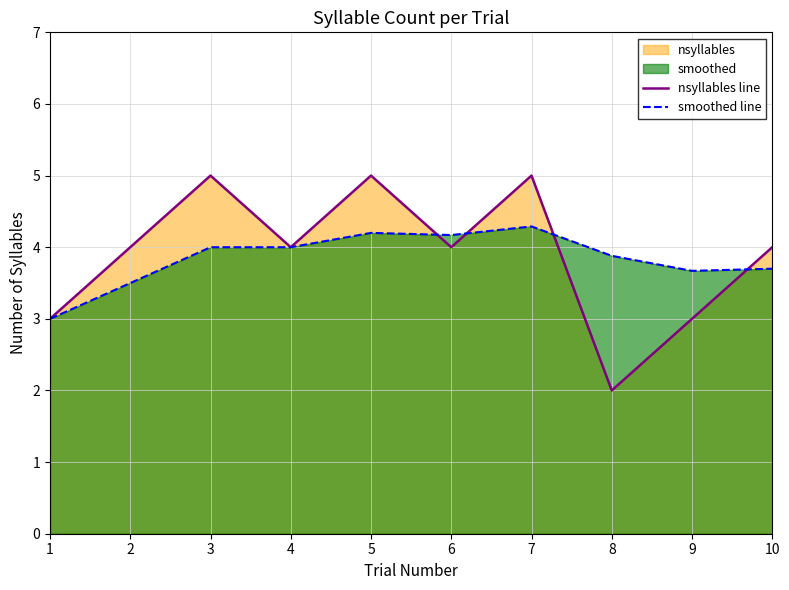

True or false: nsyllables line has a value of 3.0 at 9.

True